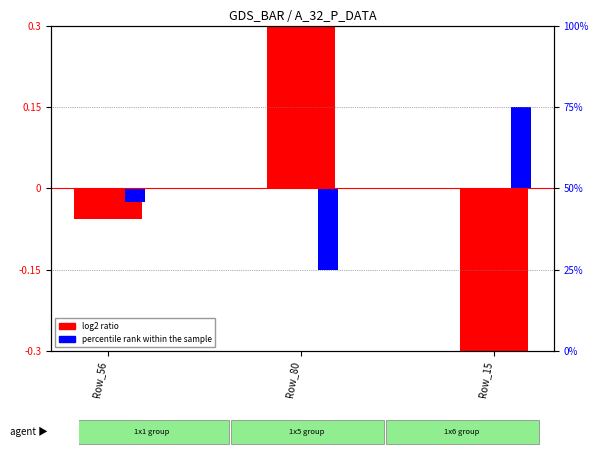

Count the number of data series in this chart.

2